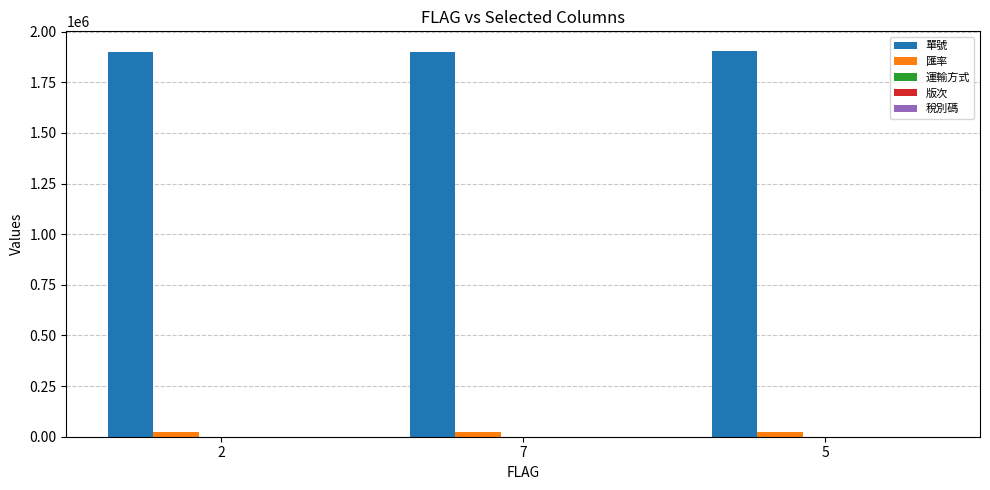

How many series are shown in this chart?

4